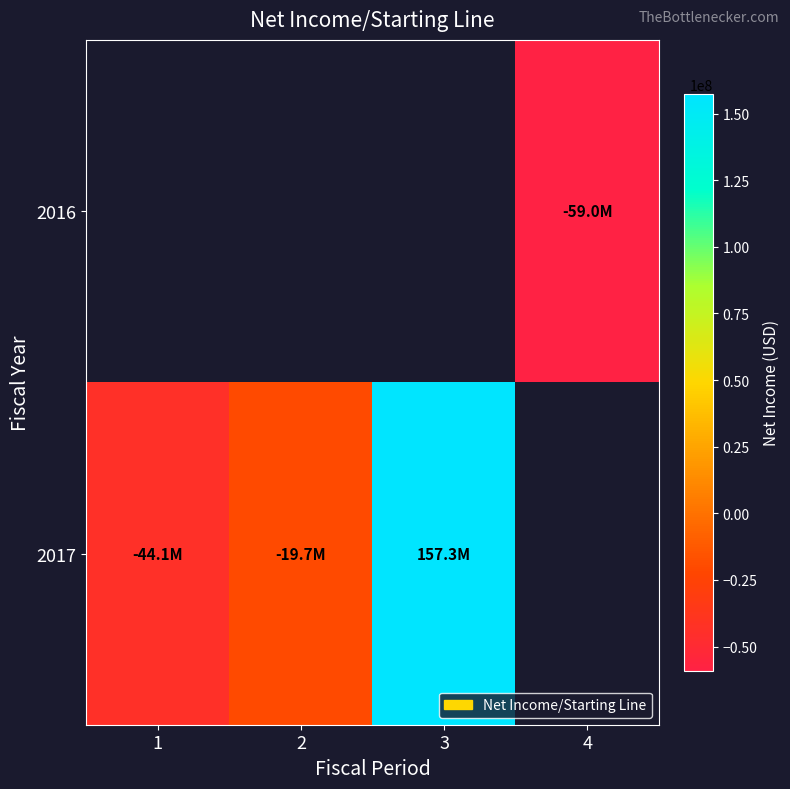

What is the minimum value shown in the chart?

-58974000.0